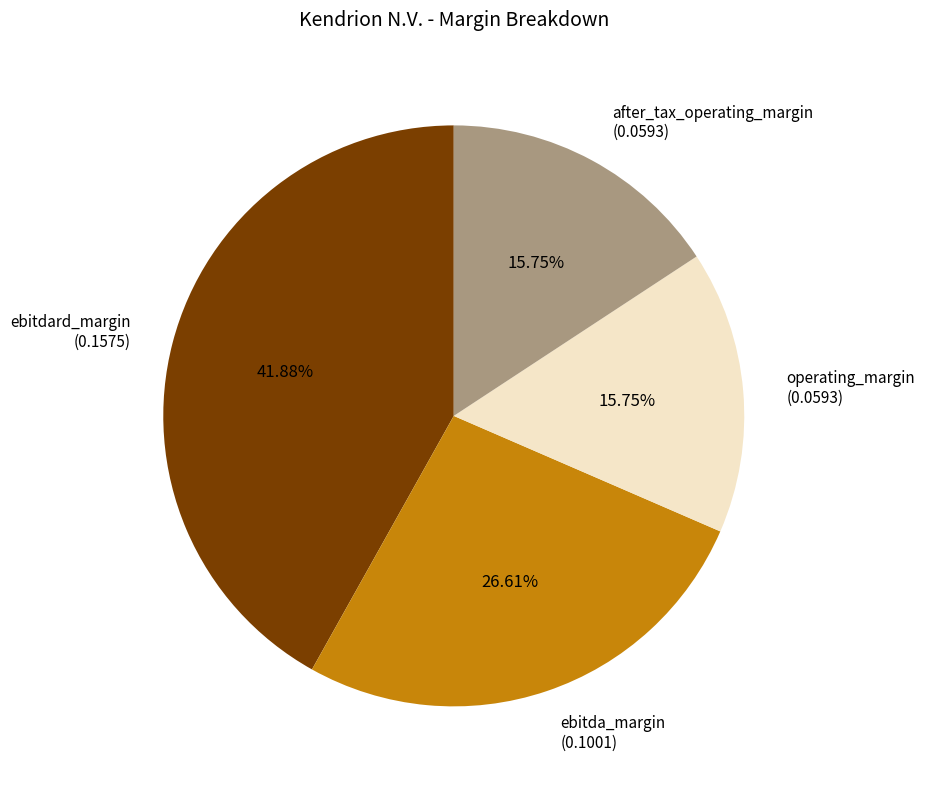

Is it true that after_tax_operating_margin is 16% of the pie?

True